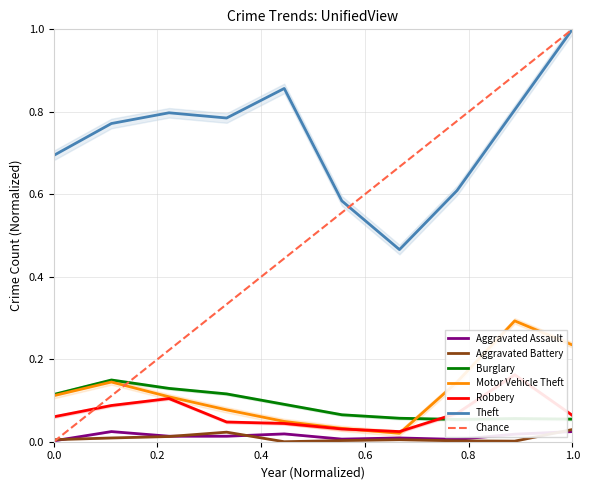

What is the difference between the second highest and second lowest values in the Burglary series?

0.1